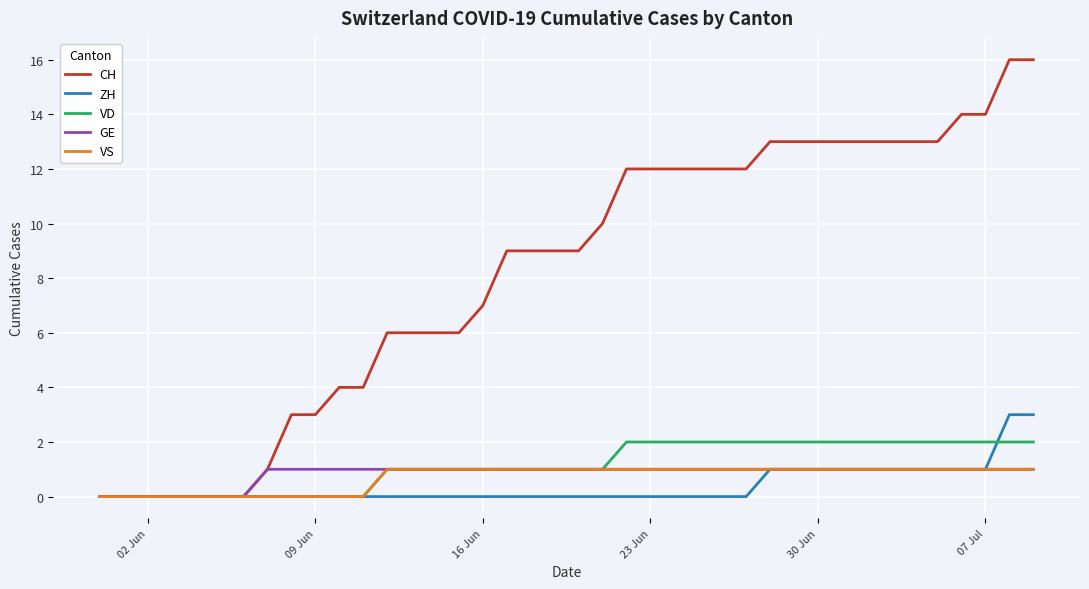

Which series has the widest spread of values?

CH